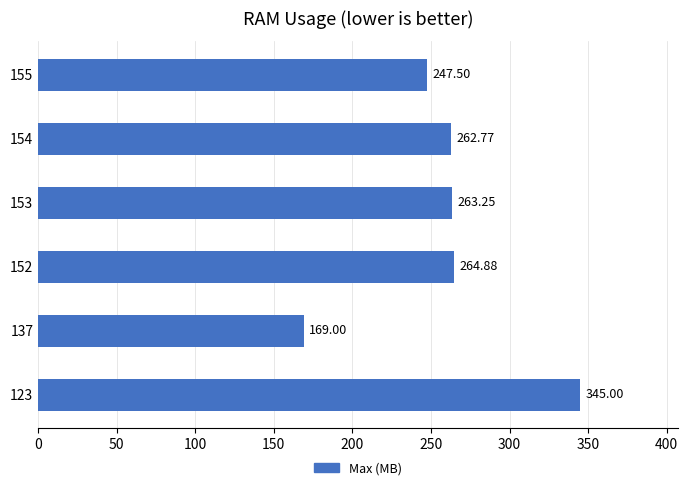

Rank the categories by value from highest to lowest.

123, 152, 153, 154, 155, 137